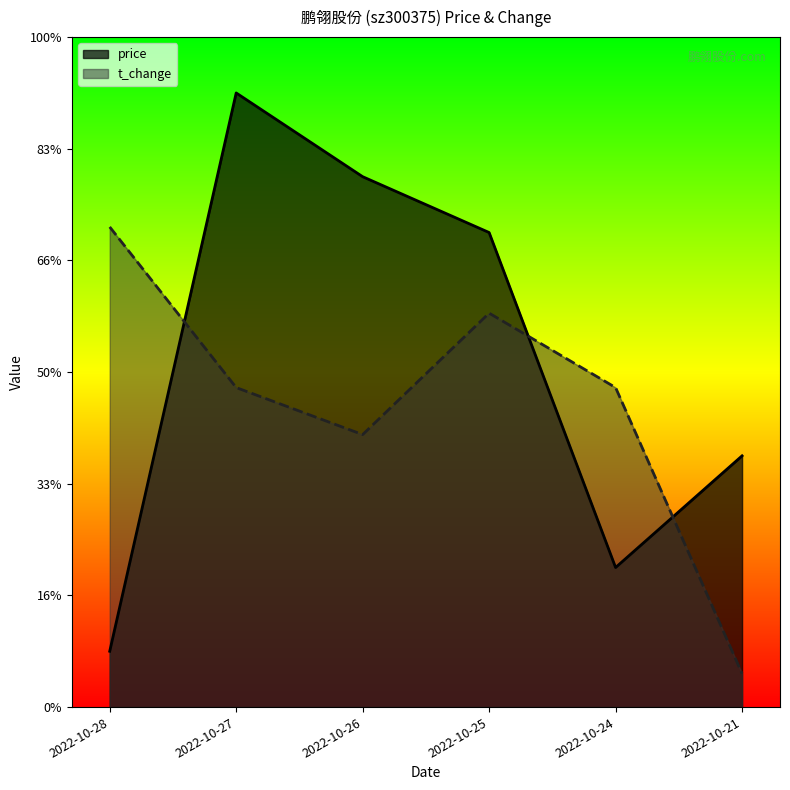

What is the highest value of the t_change series?

4.3